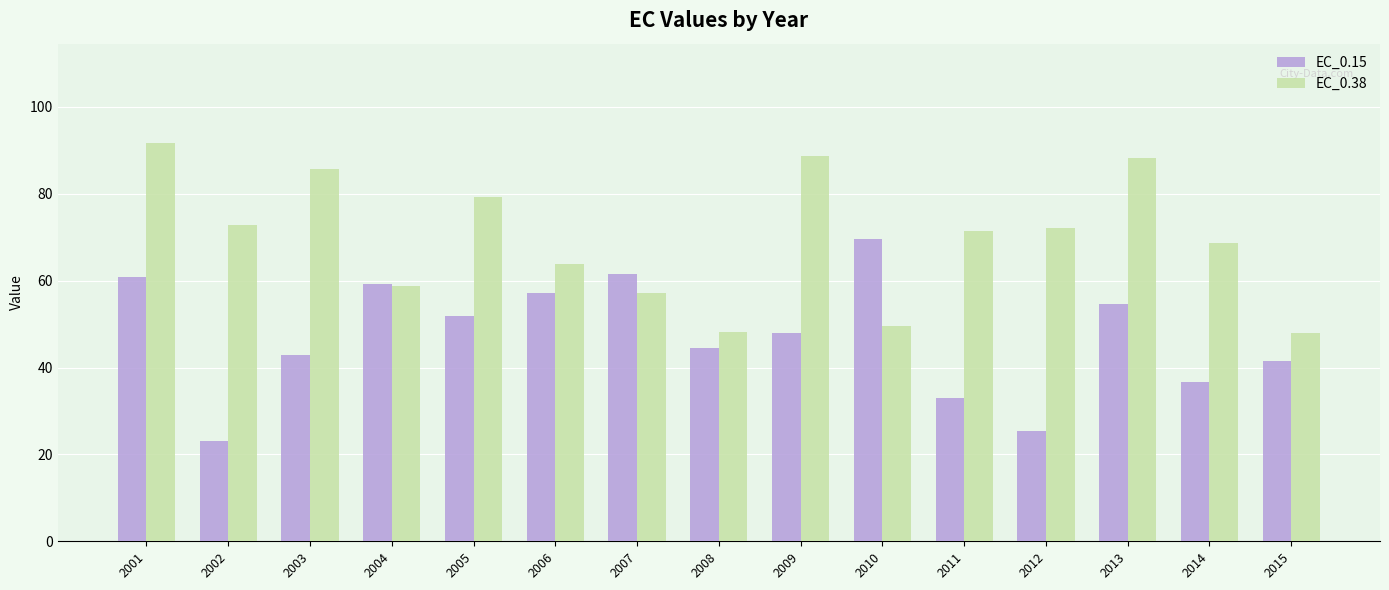

How many bars are there in each group?

2